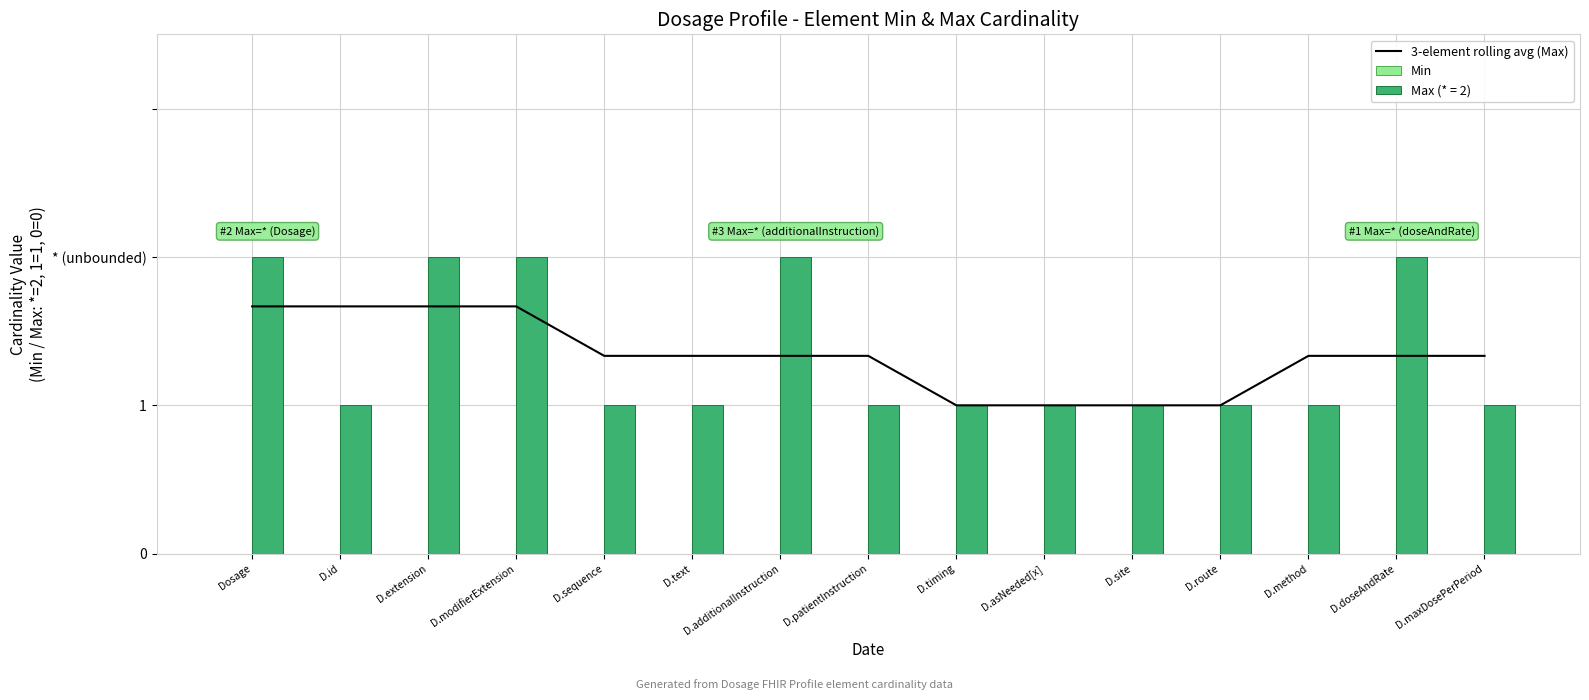

How many groups of bars are there?

15